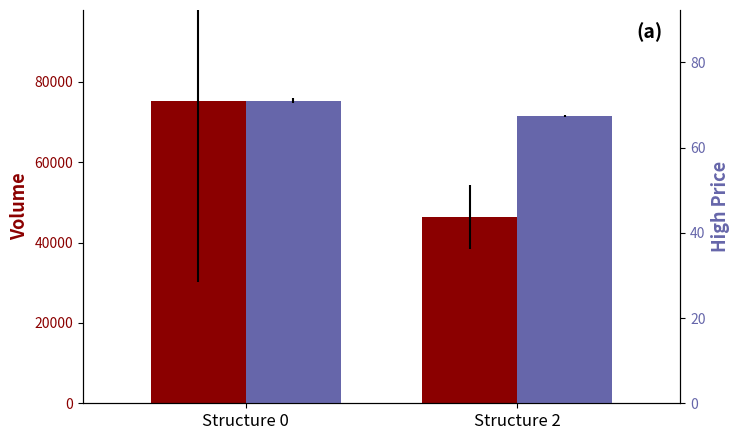

At how many categories does at least one series exceed 33488?

2